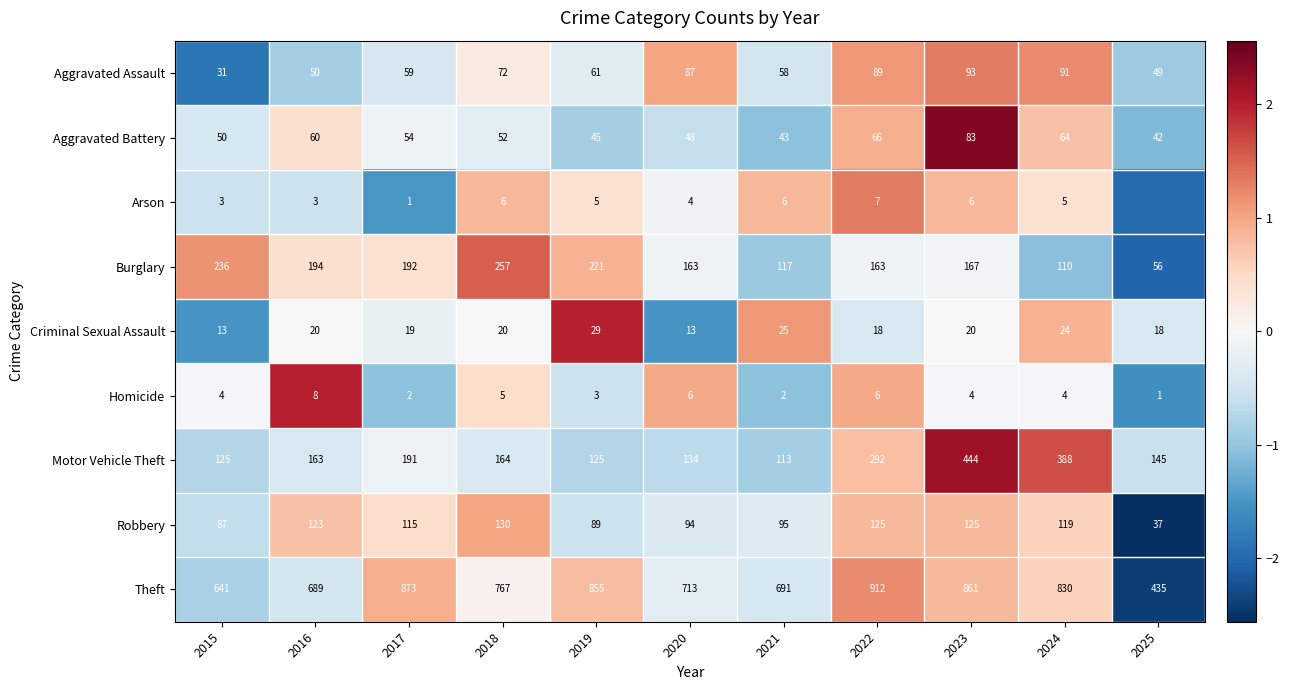

How many data points in Homicide are less than 4?

4